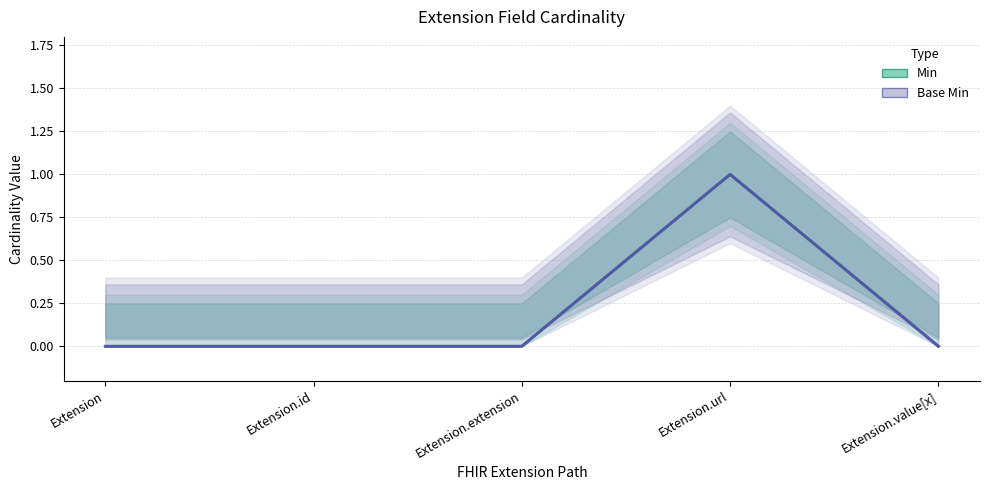

Rank the series at Extension.extension from highest to lowest value.

Min, Base Min